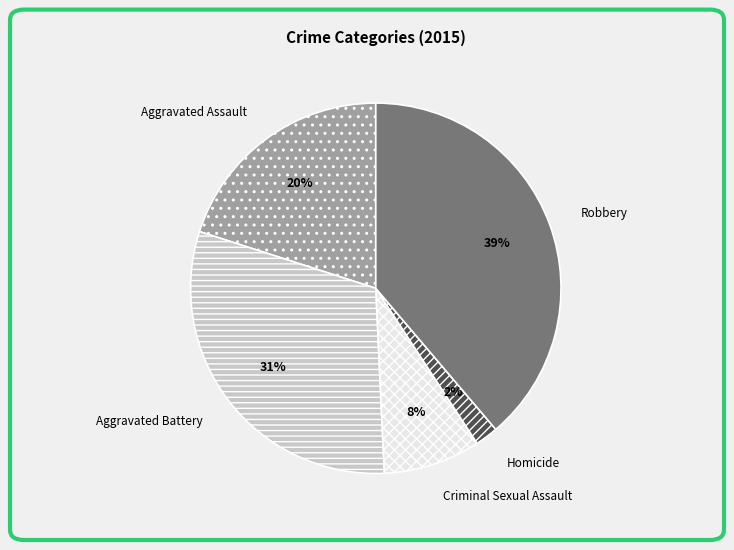

Is it true that Aggravated Battery is 31% of the pie?

True